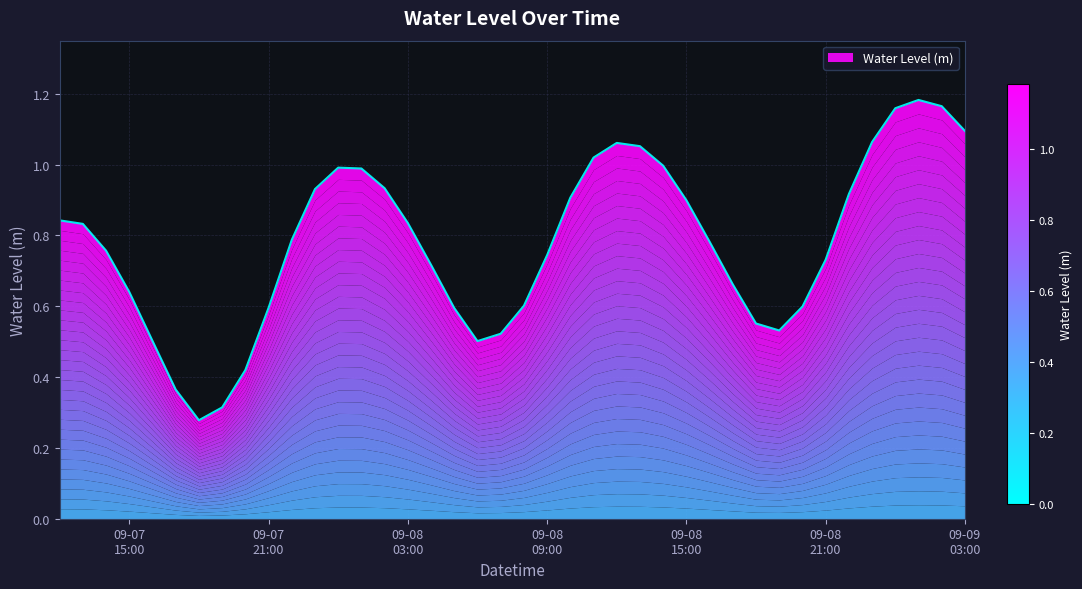

The chart shows a value of 0.9 at 09-08 15:00. True or false?

True